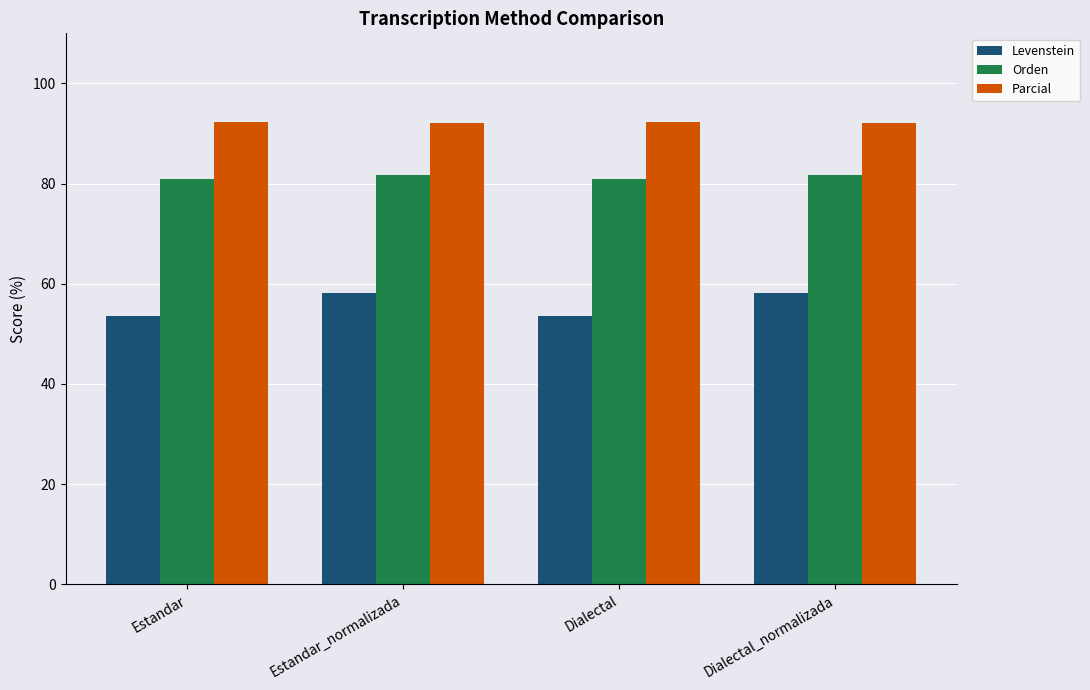

What is the spread (max minus min) of values at Dialectal_normalizada?

34.0